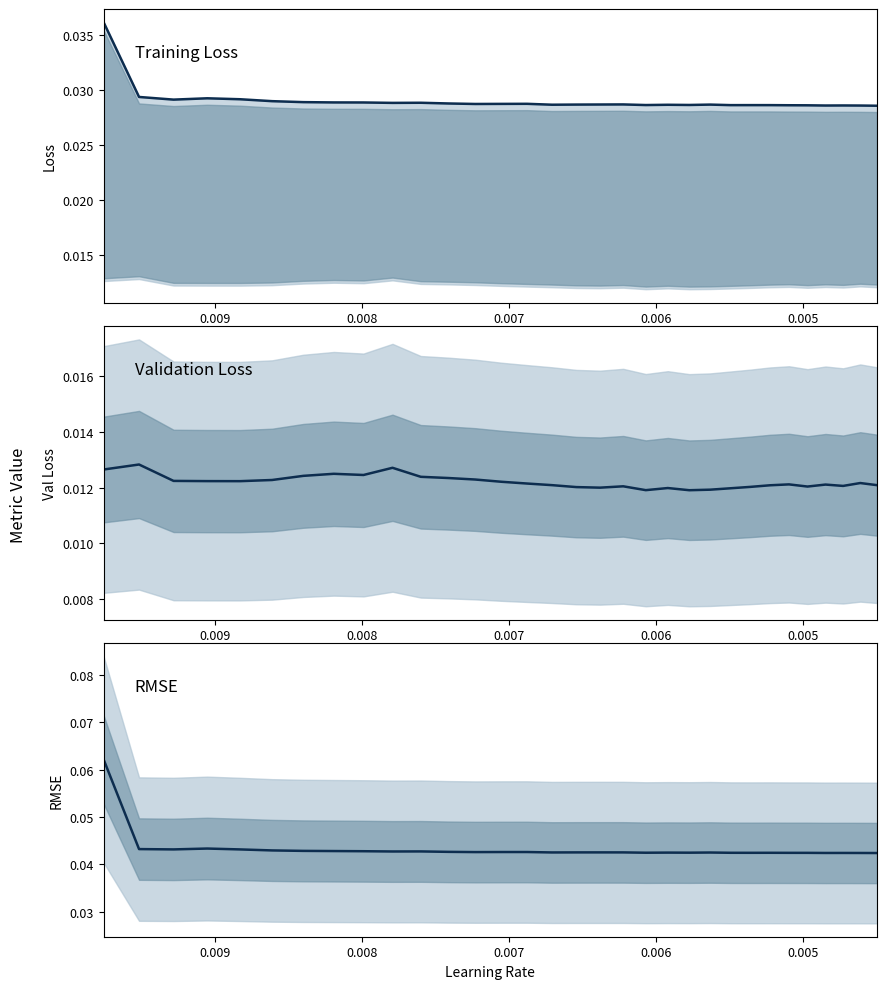

The value of loss at 7 is 0.0. True or false?

False